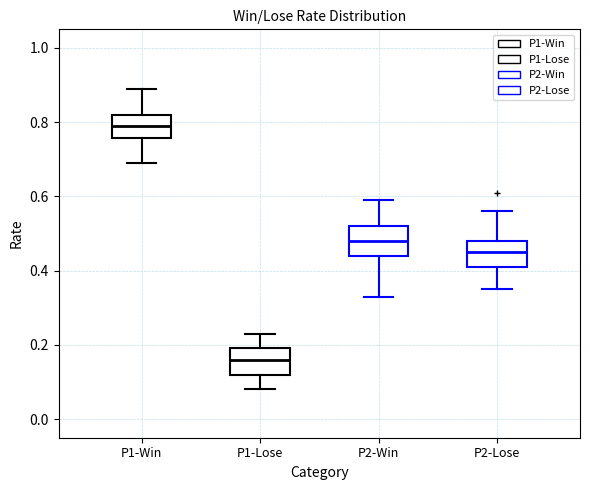

Reading left to right, transcribe this box plot: for each box, give where its median line is, the range the box spans, and where its two whiskers end, as read against the y-axis. The values are not printed on the chart, so give them approximately, as read against the axis.

P1-Win: median 0.80, box 0.76 to 0.82, whiskers 0.70 to 0.90
P1-Lose: median 0.16, box 0.12 to 0.20, whiskers 0.08 to 0.24
P2-Win: median 0.48, box 0.44 to 0.52, whiskers 0.34 to 0.60
P2-Lose: median 0.46, box 0.42 to 0.48, whiskers 0.36 to 0.56